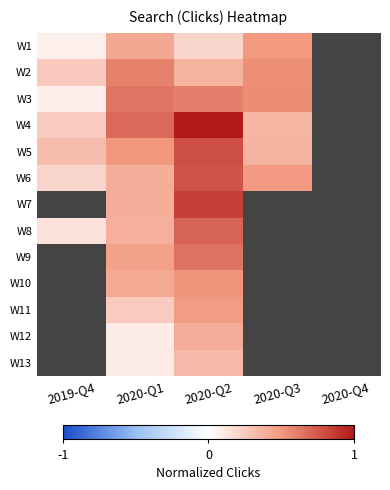

The W2 series shows 0.4 at 2019-Q4. True or false?

False